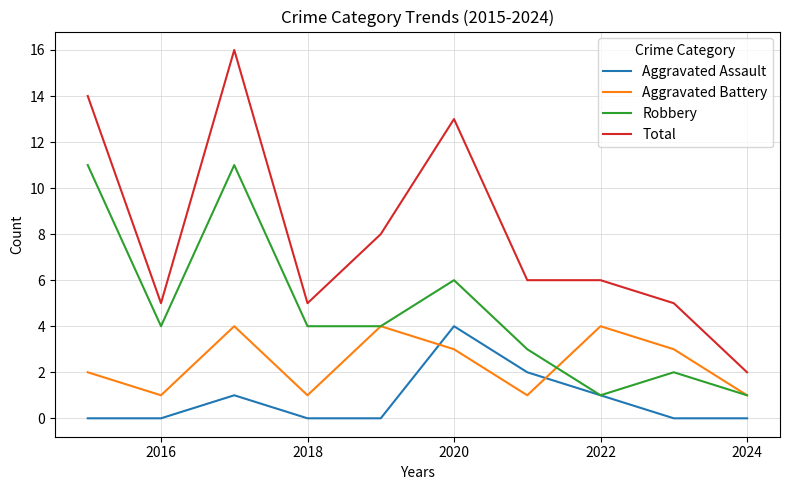

What is the average value of the Total series?

8